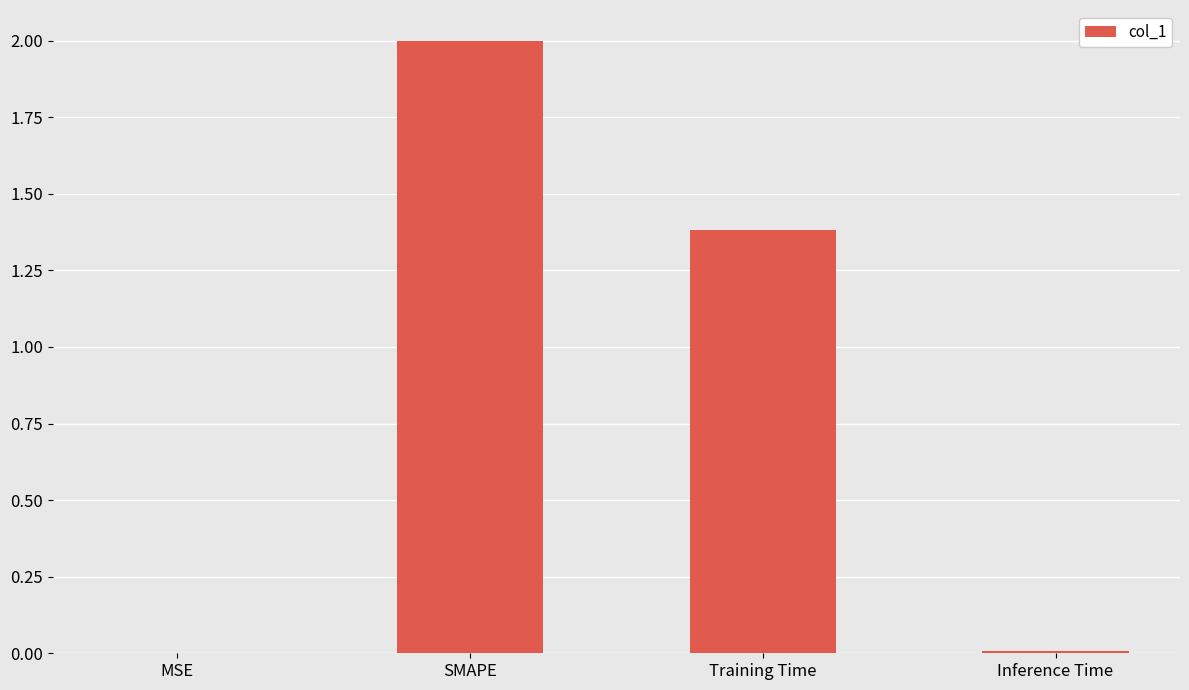

The value at SMAPE is 2.0. True or false?

True